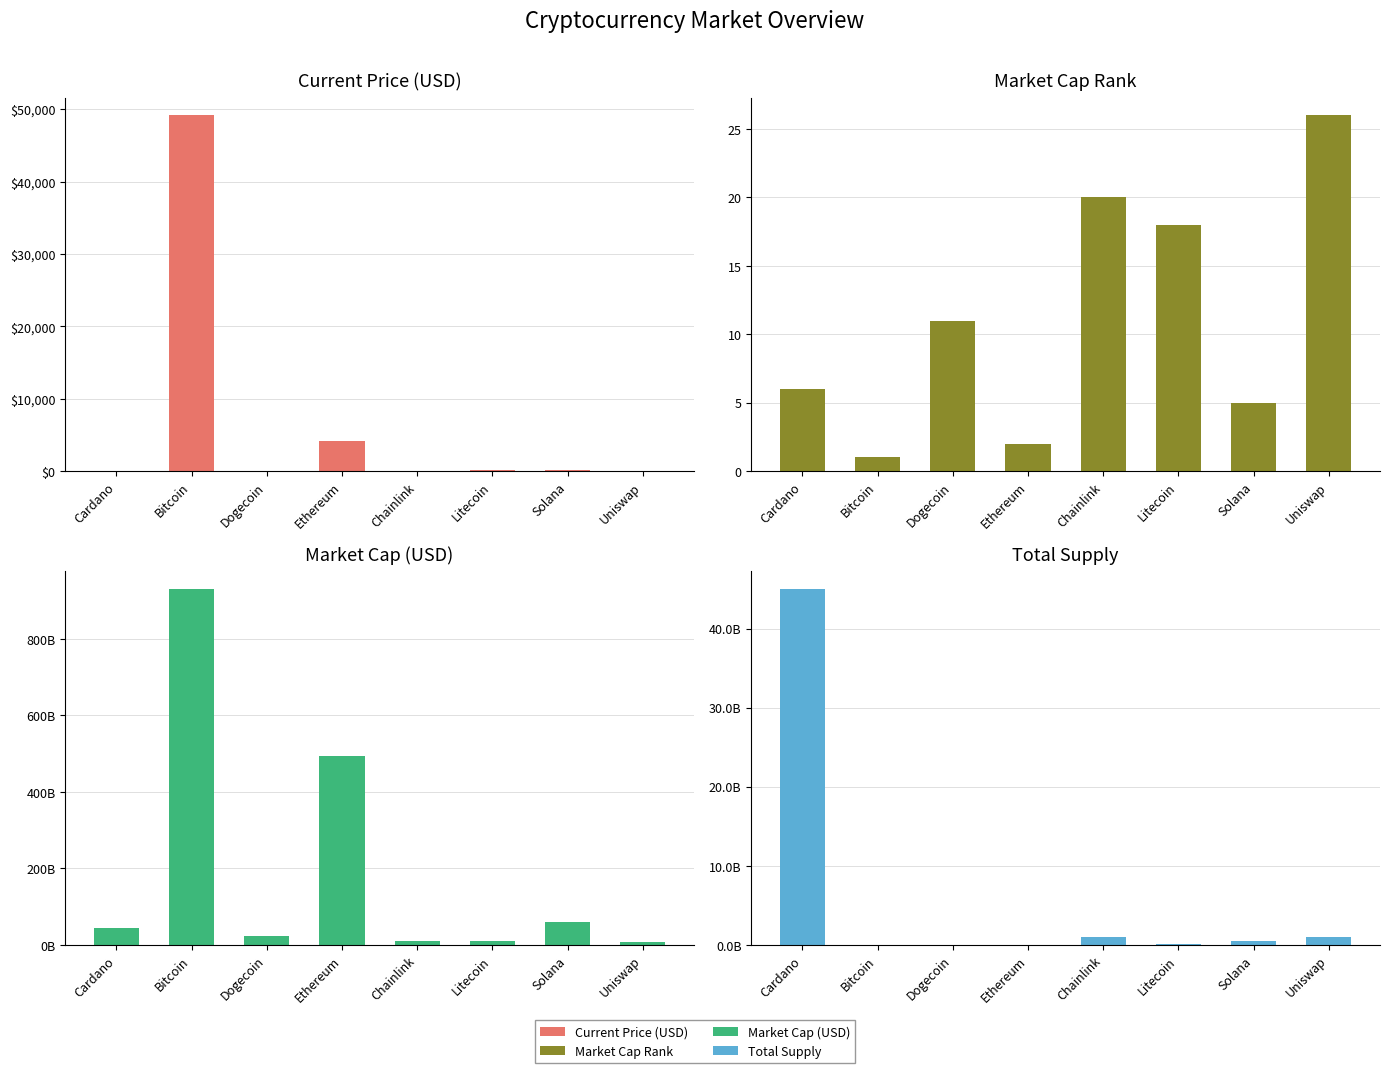

At Bitcoin, list the series in order from smallest to largest.

market_cap_rank, current_price, total_supply, market_cap